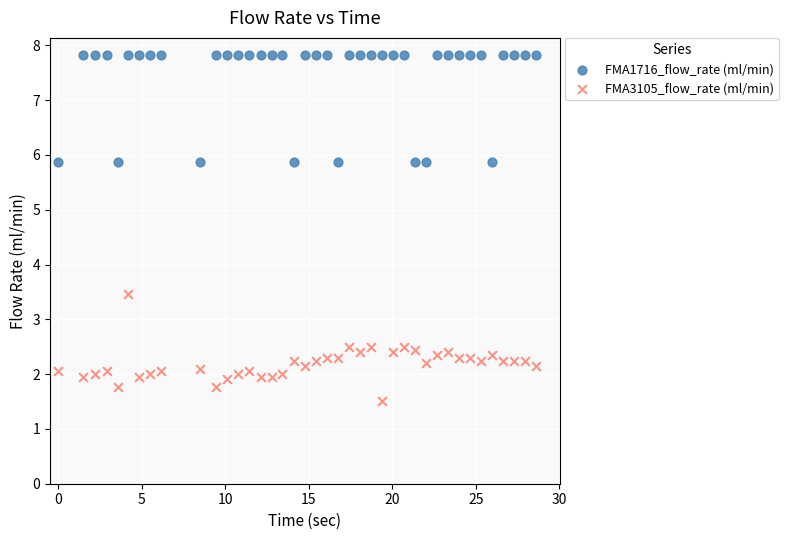

What are all the series names shown in the legend?

FMA1716_flow_rate (ml/min), FMA3105_flow_rate (ml/min)